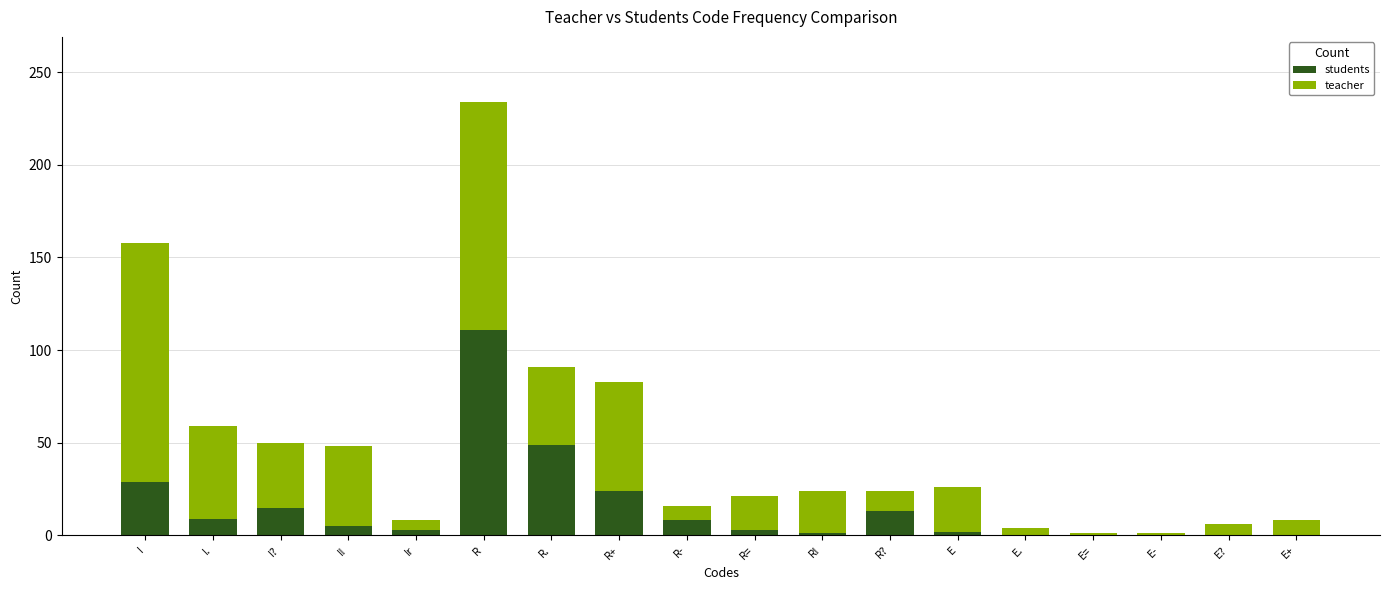

The students series shows 39 at E.. True or false?

False